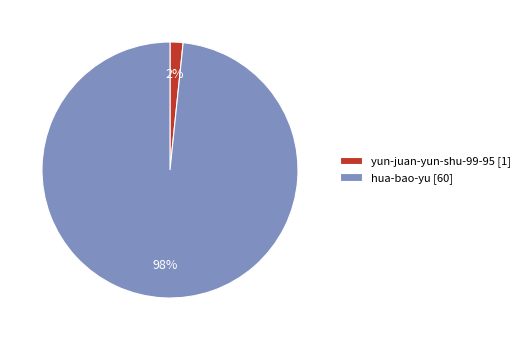

Which slice is the smallest?

yun-juan-yun-shu-99-95